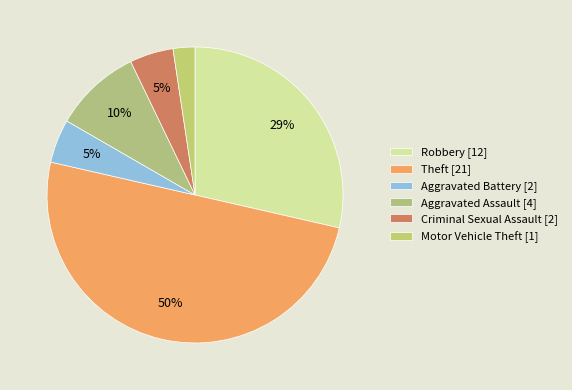

Which has a higher value, Aggravated Assault or Motor Vehicle Theft?

Aggravated Assault